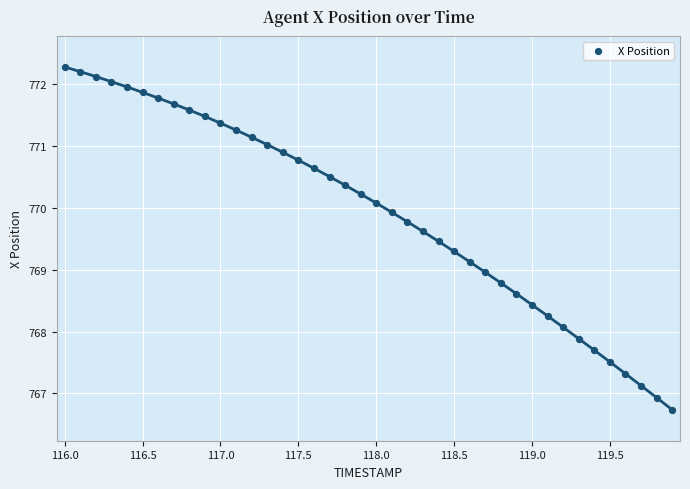

What is the range of Y values (max minus min)?

5.5